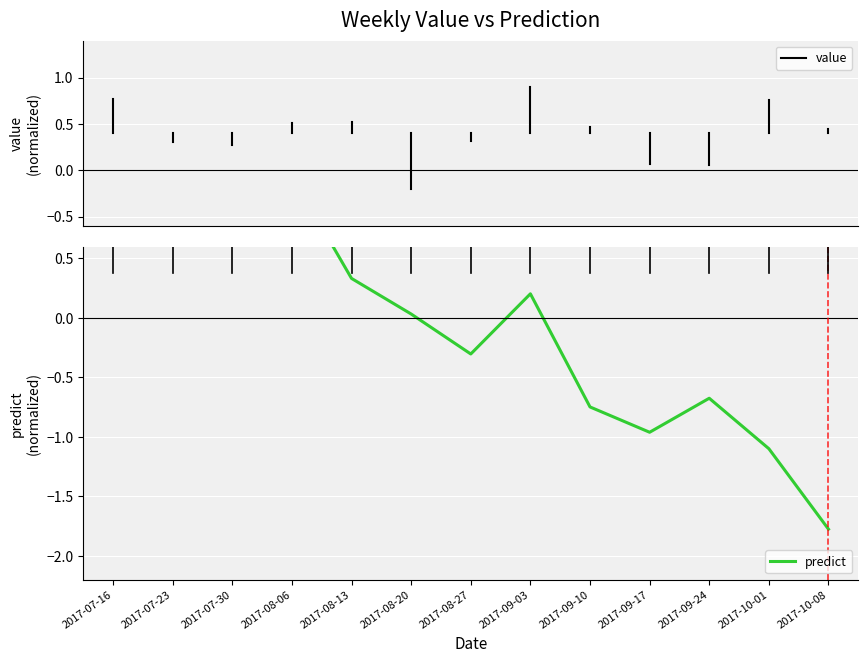

What position from the left is 2017-07-16?

1